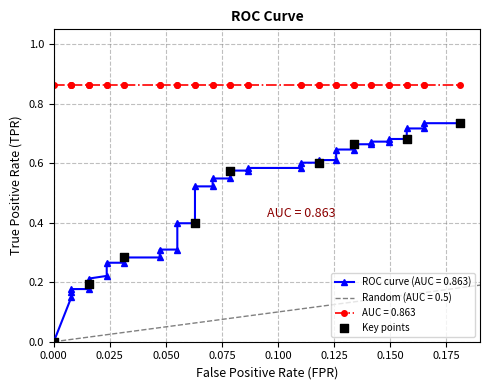

Which has a higher value, 0.125 or 0.100?

0.125